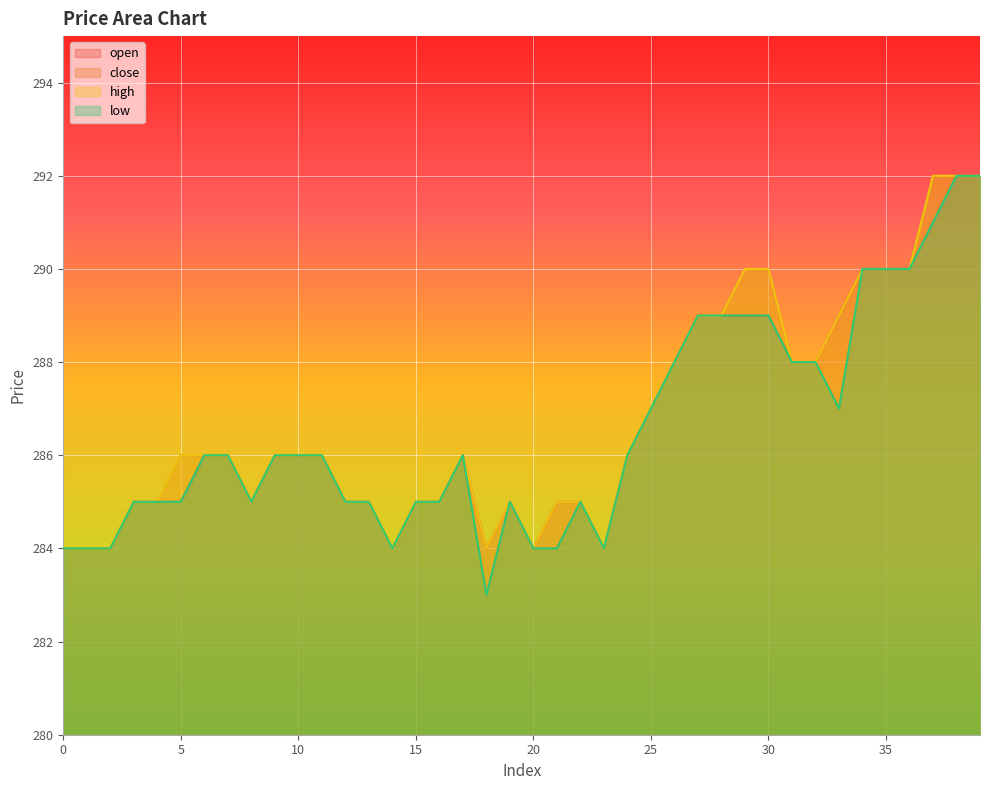

Does the chart display data point markers on the line(s)?

No